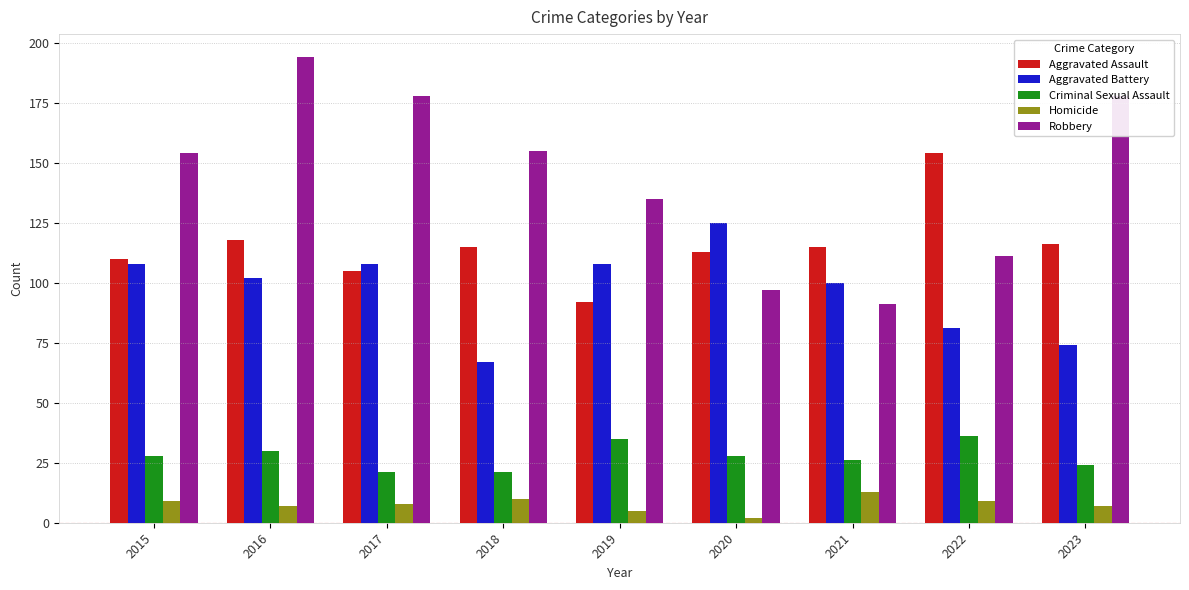

What is the difference between the maximum and minimum values in the Aggravated Assault series?

62